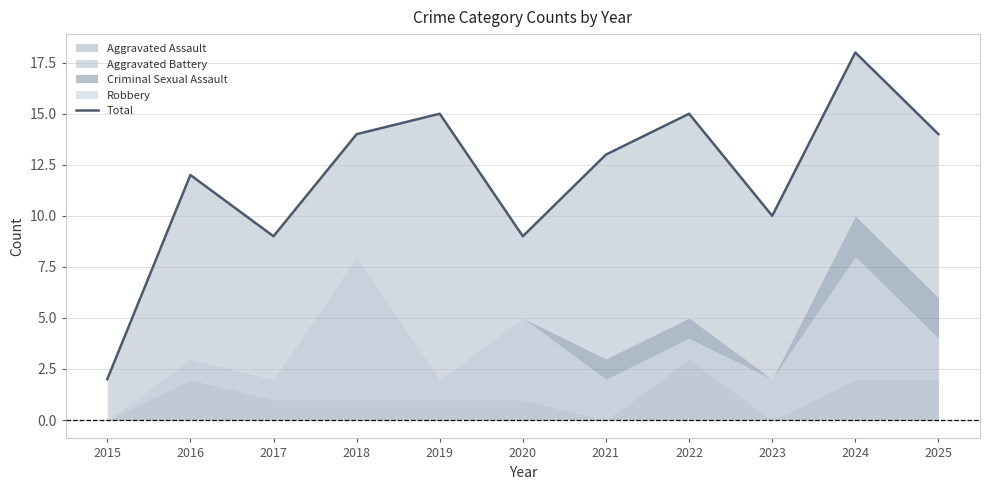

Which label corresponds to the smallest value in the chart?

2015